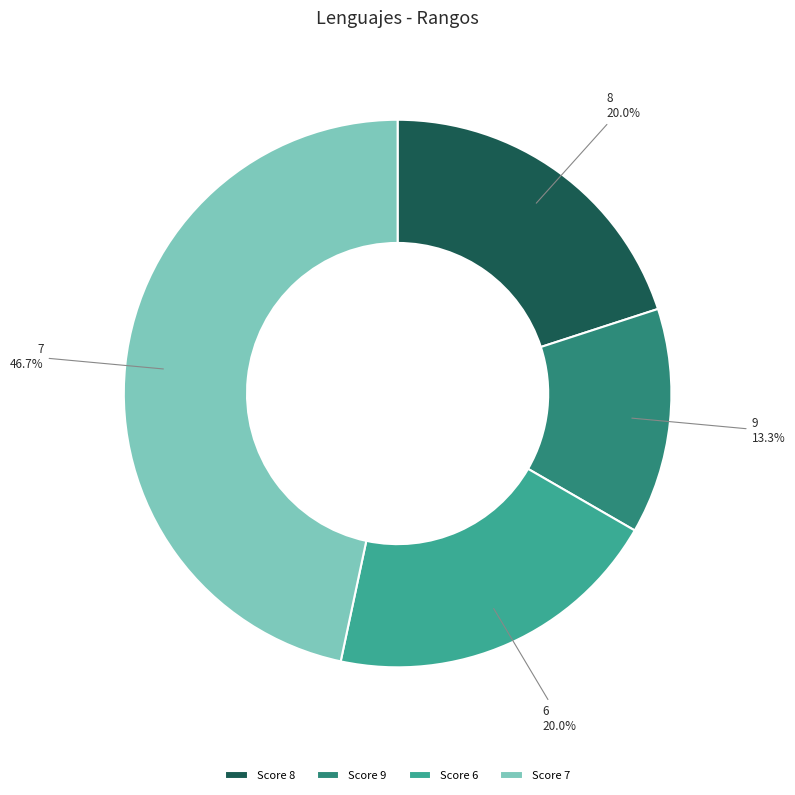

Approximately how many times larger is the value at Score 8 compared to Score 9?

1.5